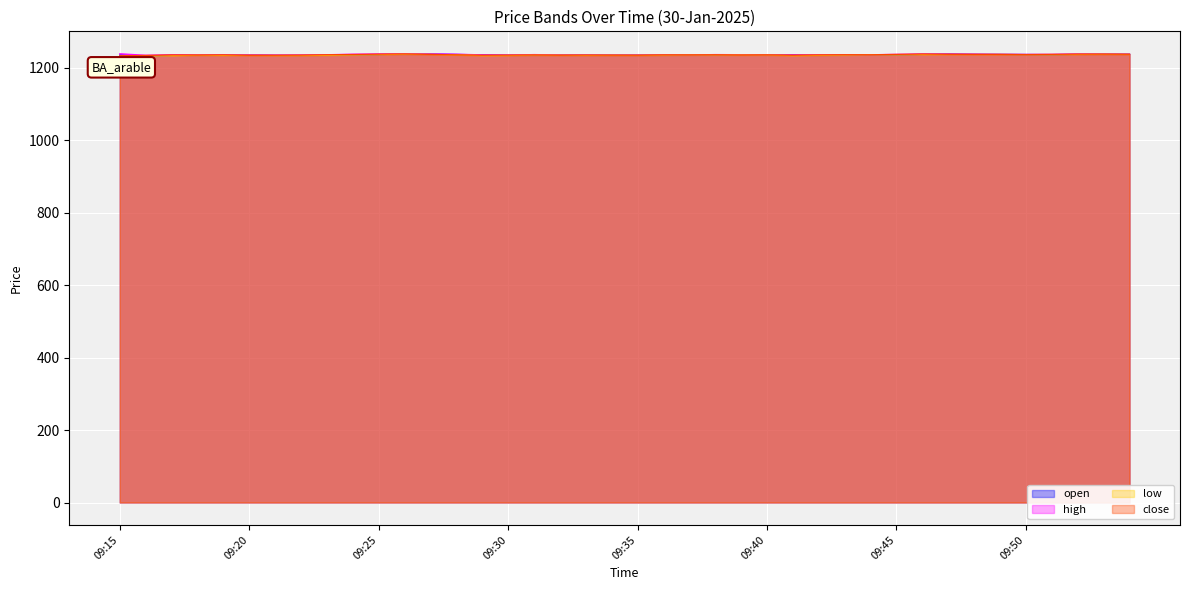

Count the number of data series in this chart.

4